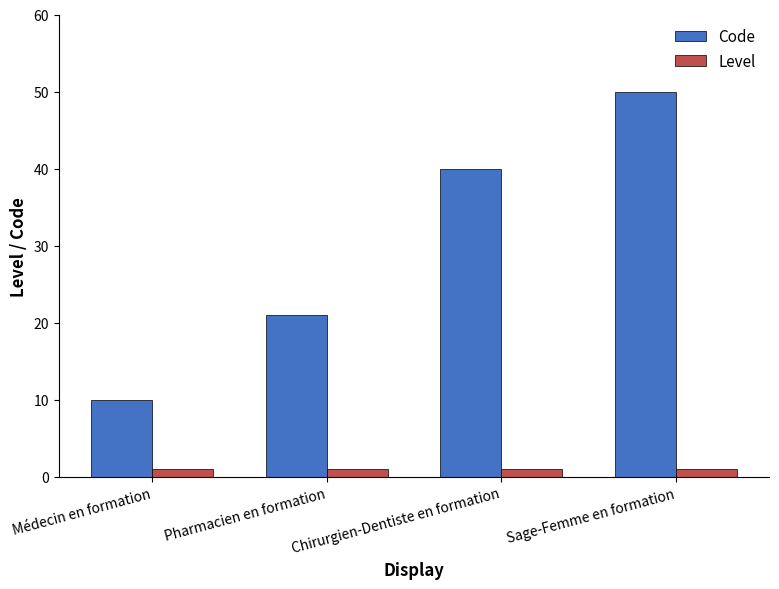

Which series changed the most between Médecin en formation and Pharmacien en formation?

Code